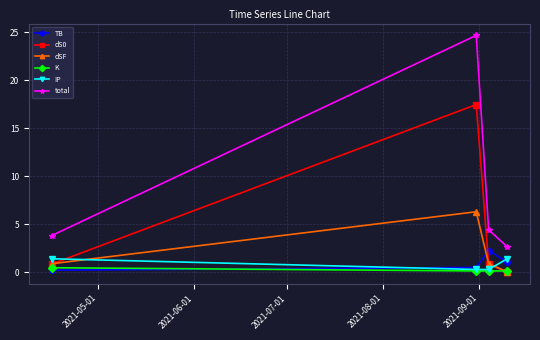

Which series has the widest spread of values?

total